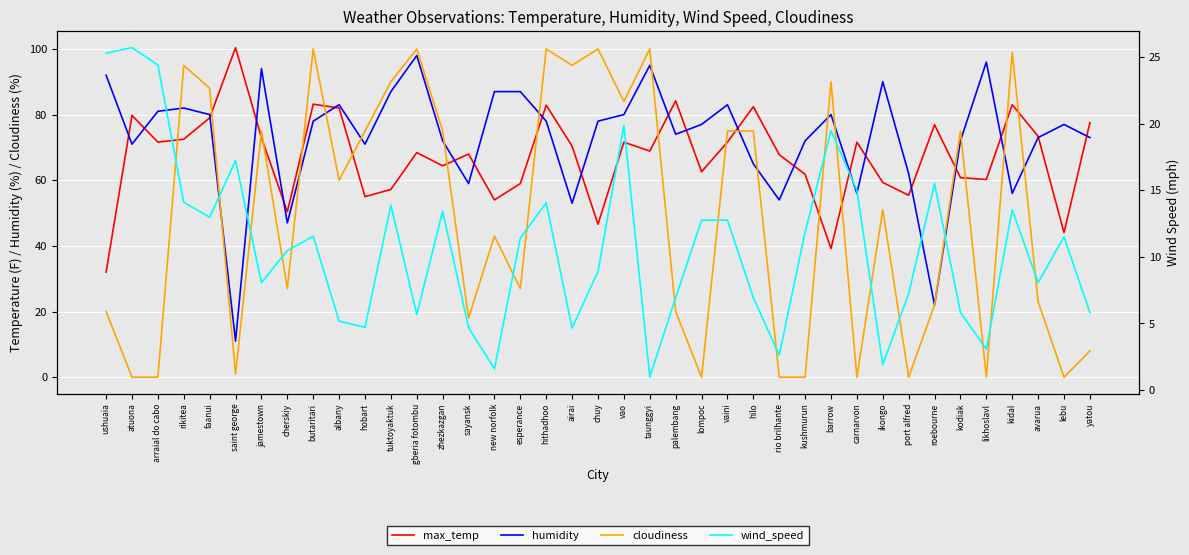

Does the chart display data point markers on the line(s)?

No